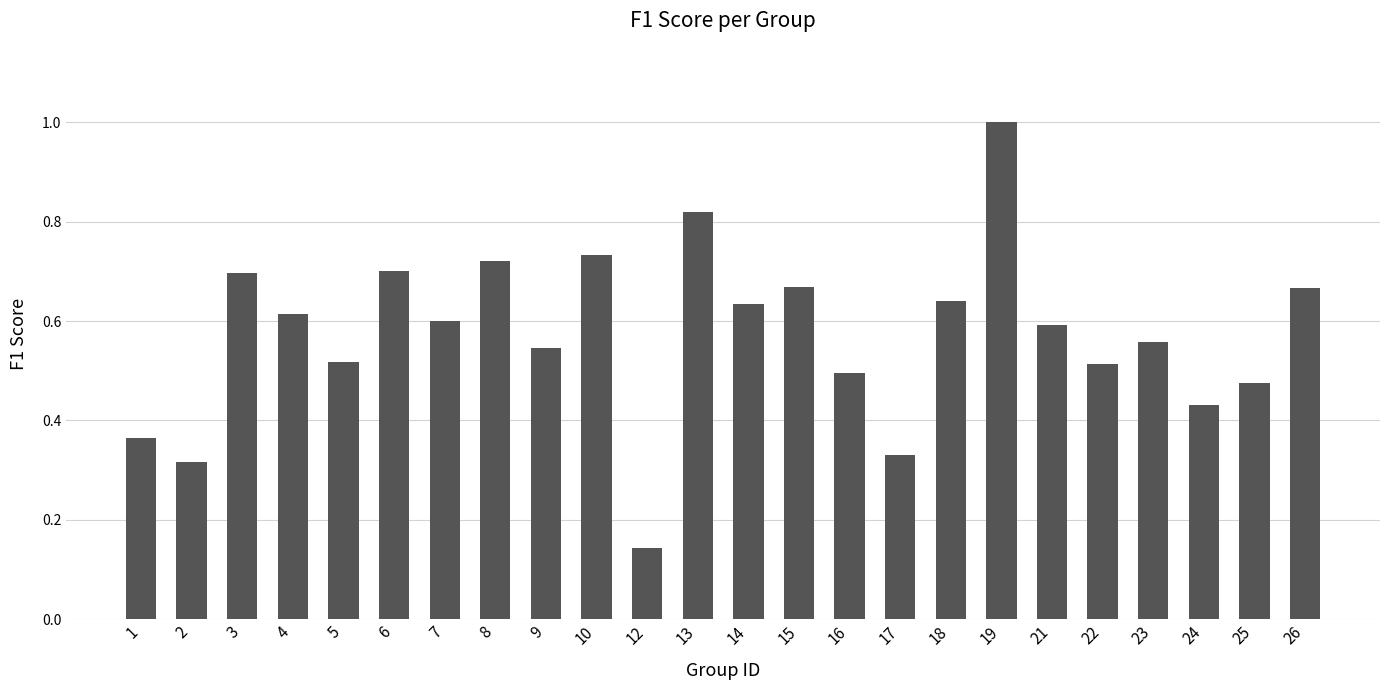

What is the change in value from 4 to 13?

+0.2